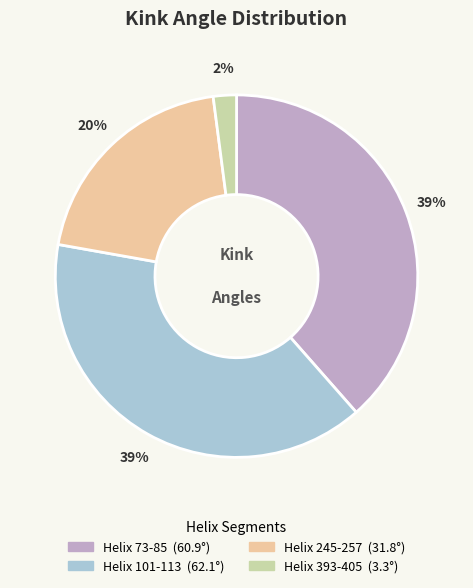

Do Helix 245-257 and Helix 73-85 together represent more than half of the pie?

Yes